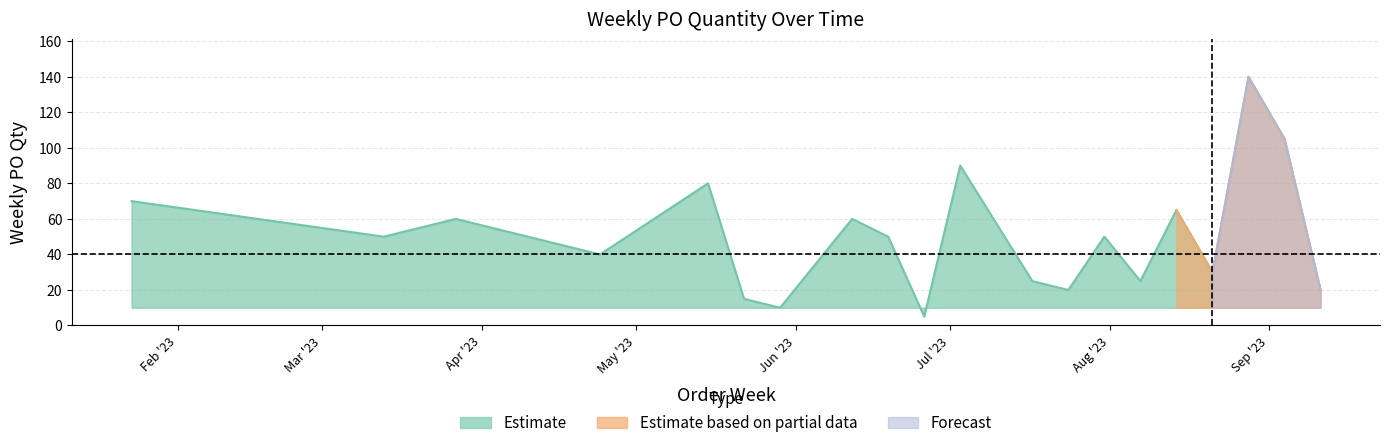

At which category does the chart reach its minimum across all series?

2023-06-26